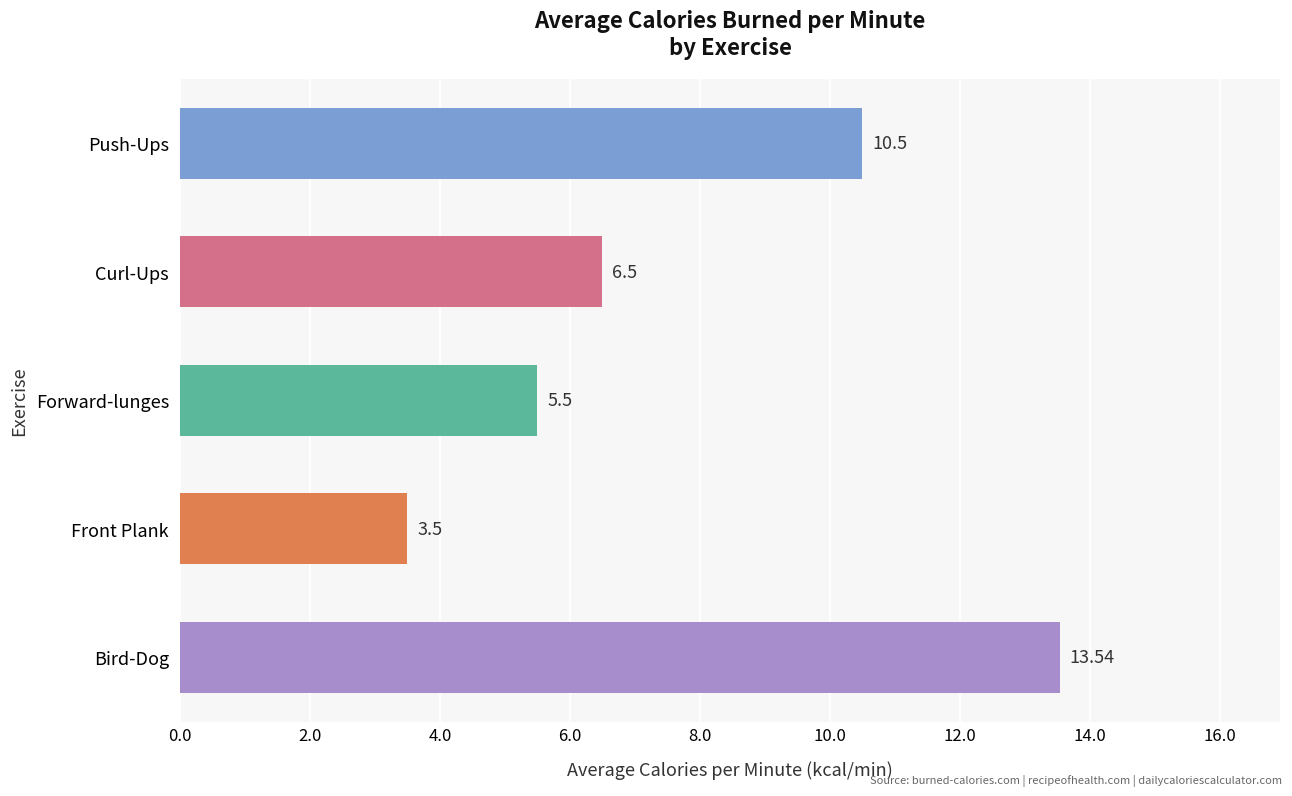

At which label is the value closest to 8?

Curl-Ups